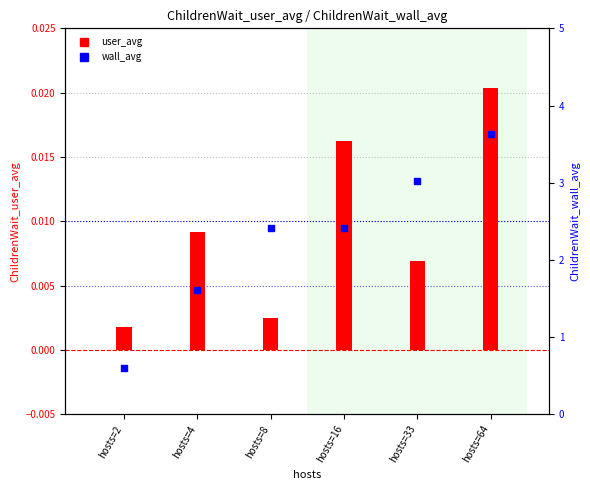

At which category is the sum across all series the highest?

hosts=64